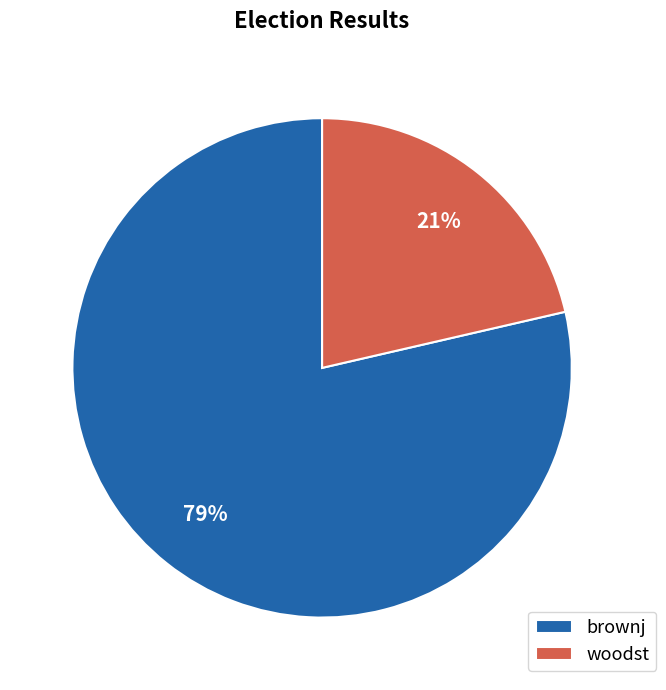

What is the ratio of the value at woodst to the value at brownj?

0.3